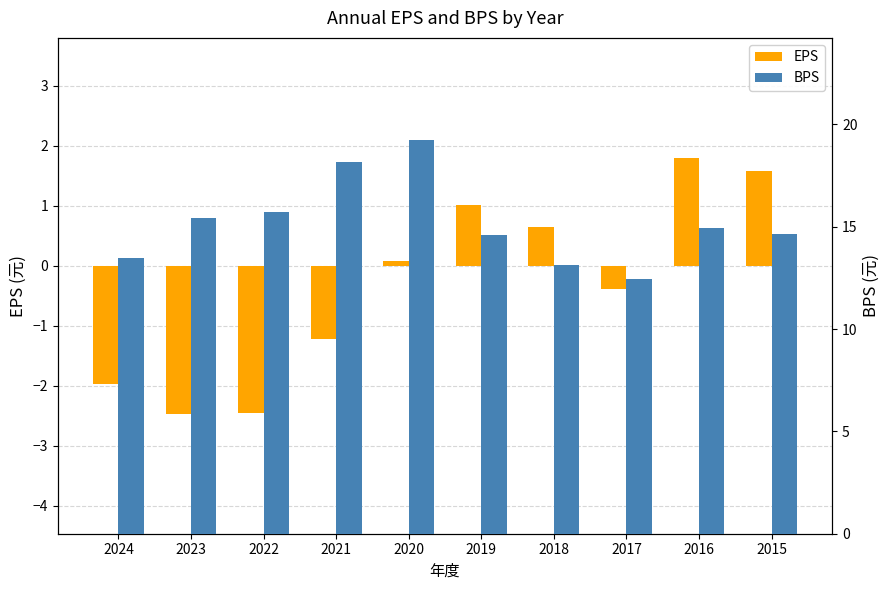

Which series has the largest total across all categories?

BPS